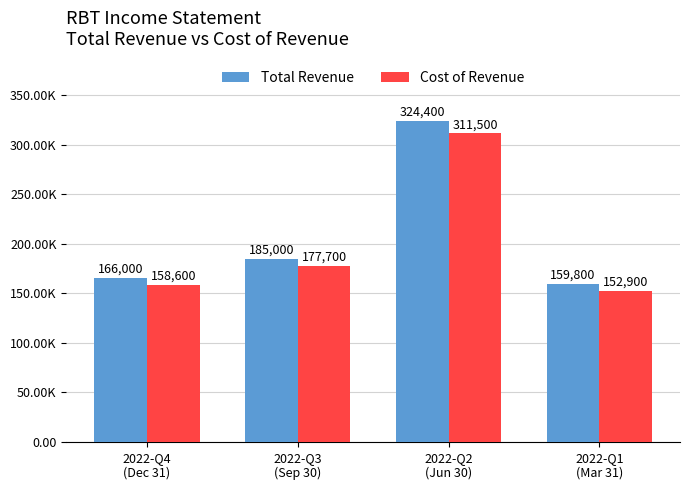

What is the sum of all Cost of Revenue values?

800700